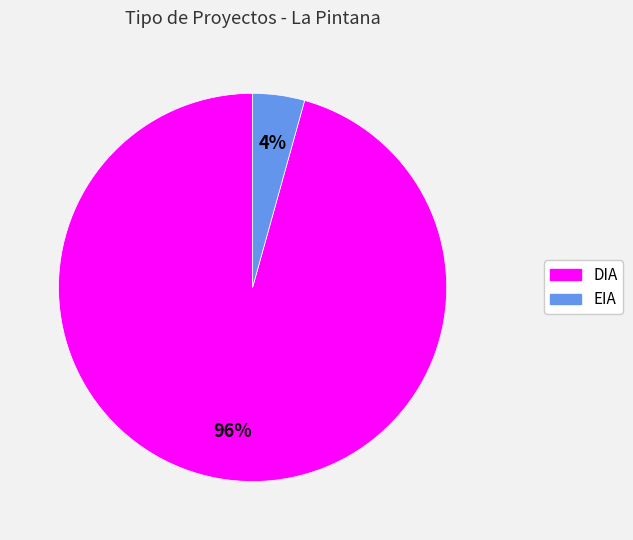

To the nearest percent, what is the average slice percentage?

50%